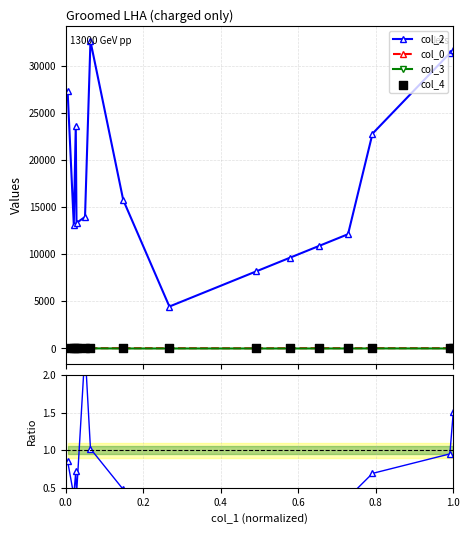

True or false: col_2 and col_0 intersect in this chart.

False